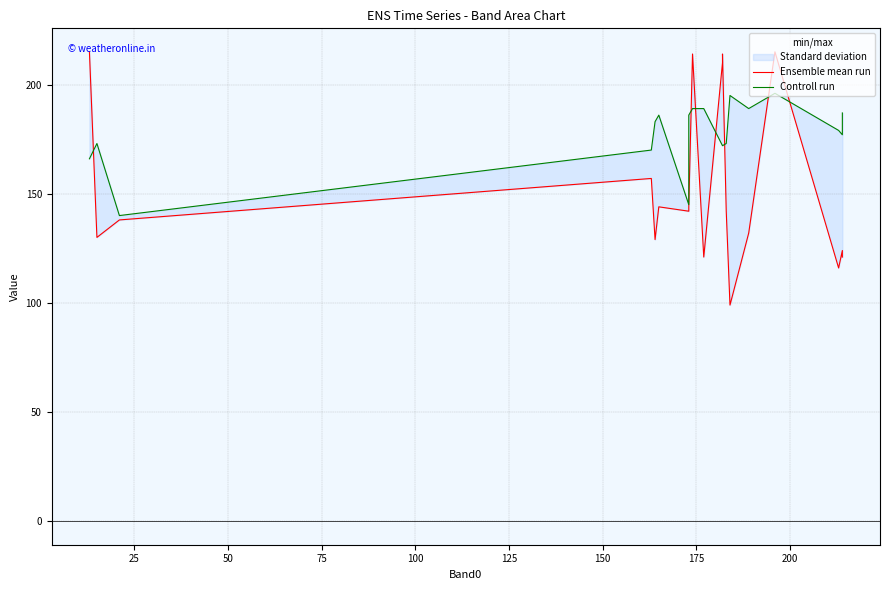

What is the difference between the maximum and second lowest values in the Controll run series?

51